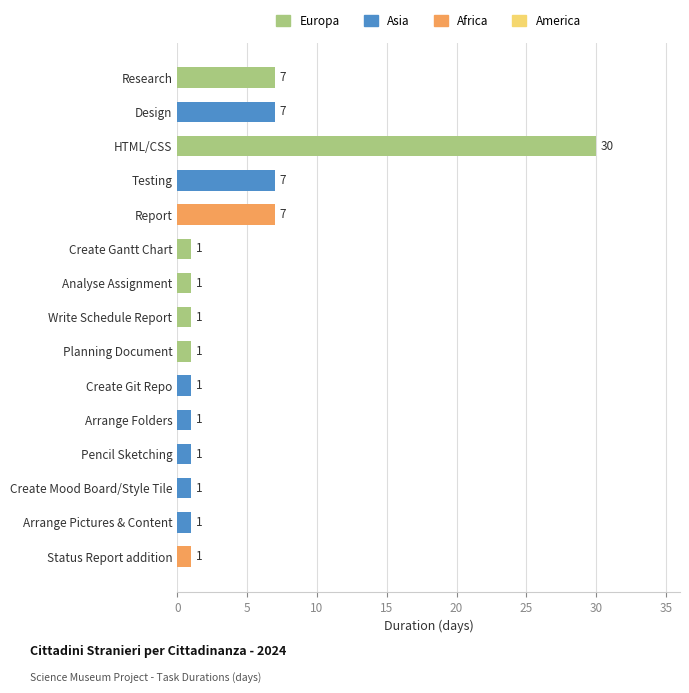

What is the minimum value shown in the chart?

1